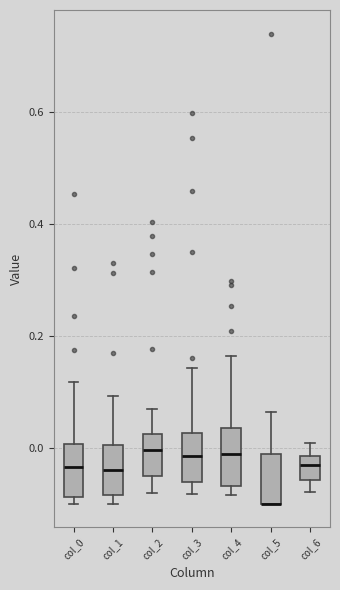

Where does the median line of the box for col_1 sit on the y-axis? The values are not printed on the chart, so give them approximately, as read against the axis.

-0.04